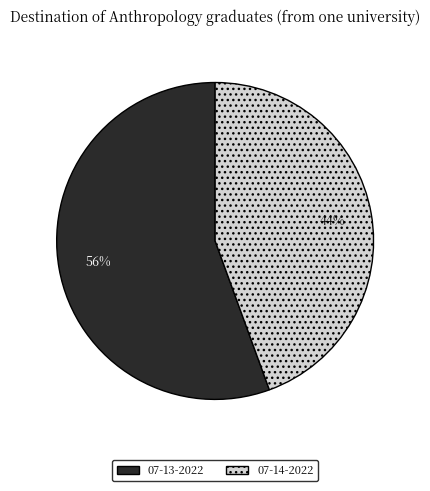

Is there a majority slice in this chart?

Yes